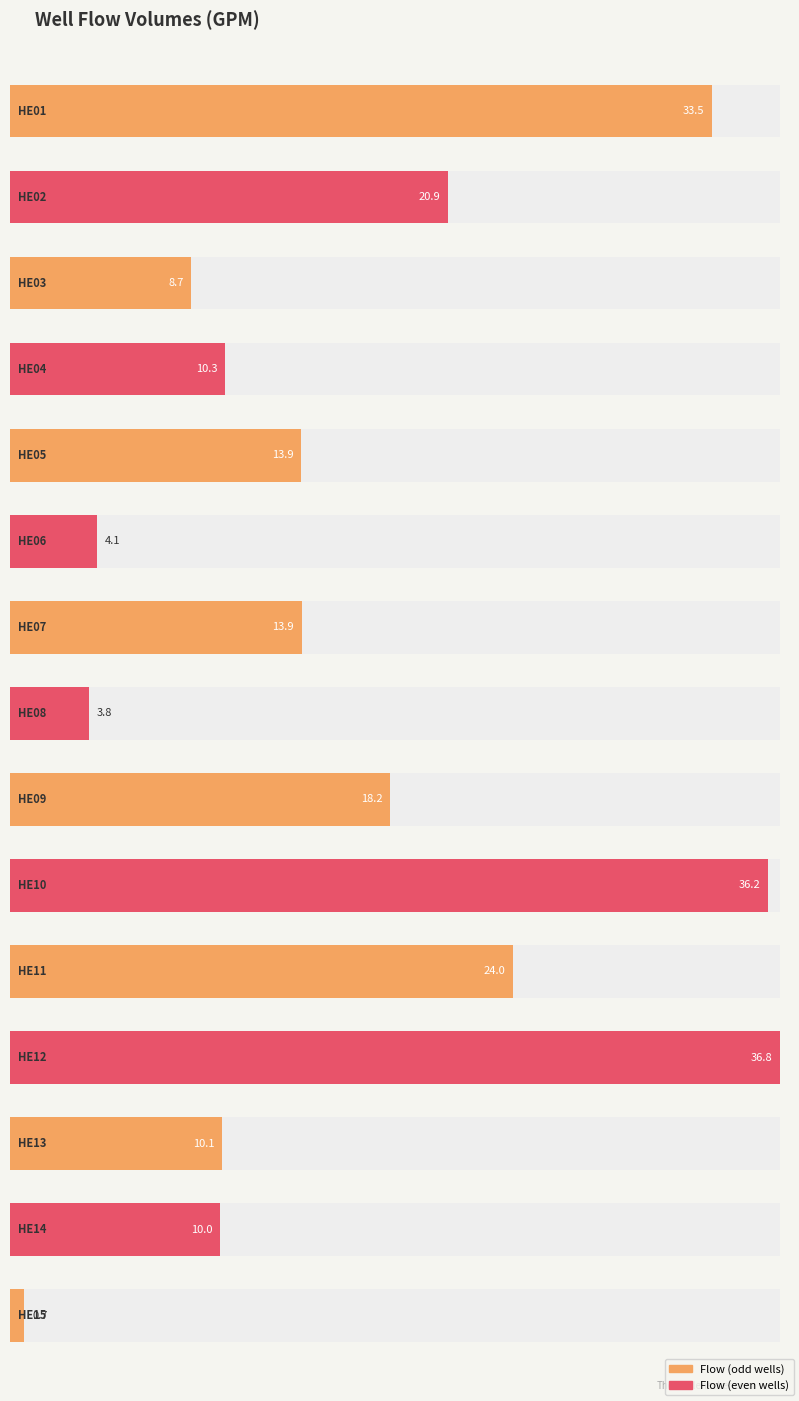

Is it true that the value at HE07 is 13.9?

True